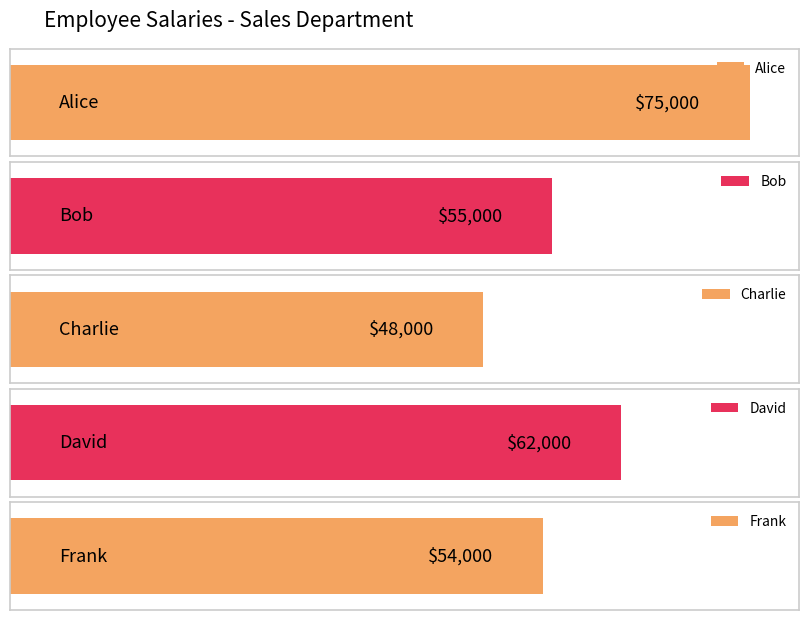

What is the minimum value shown in the chart?

48000